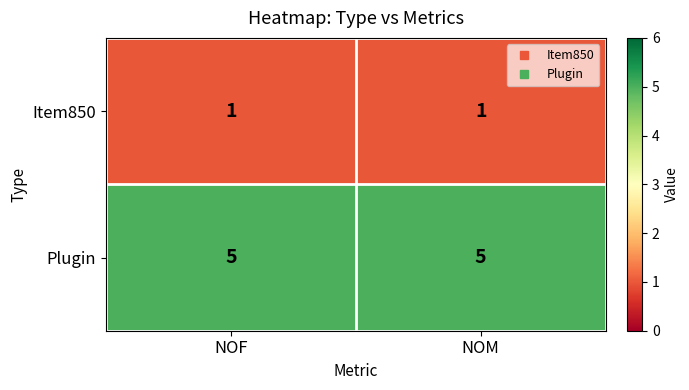

How many categories are shown in the chart?

2